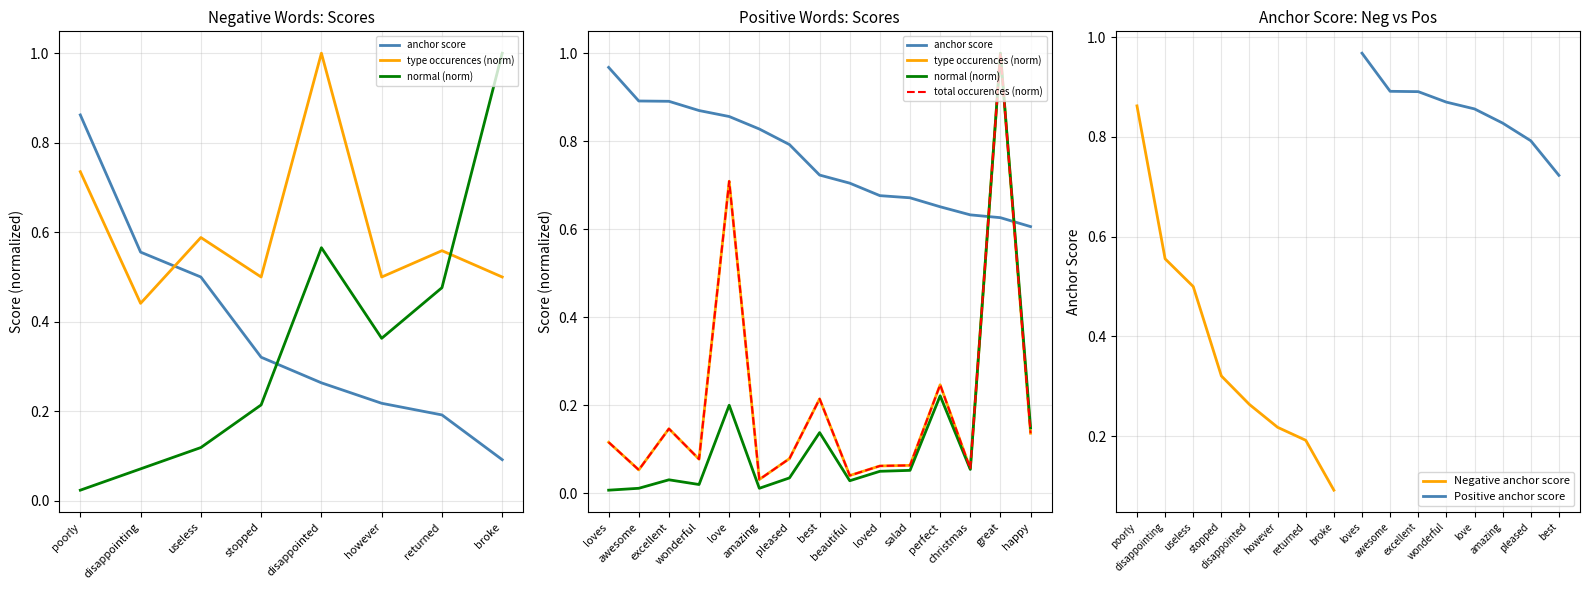

What is the maximum value shown in the chart?

1.0